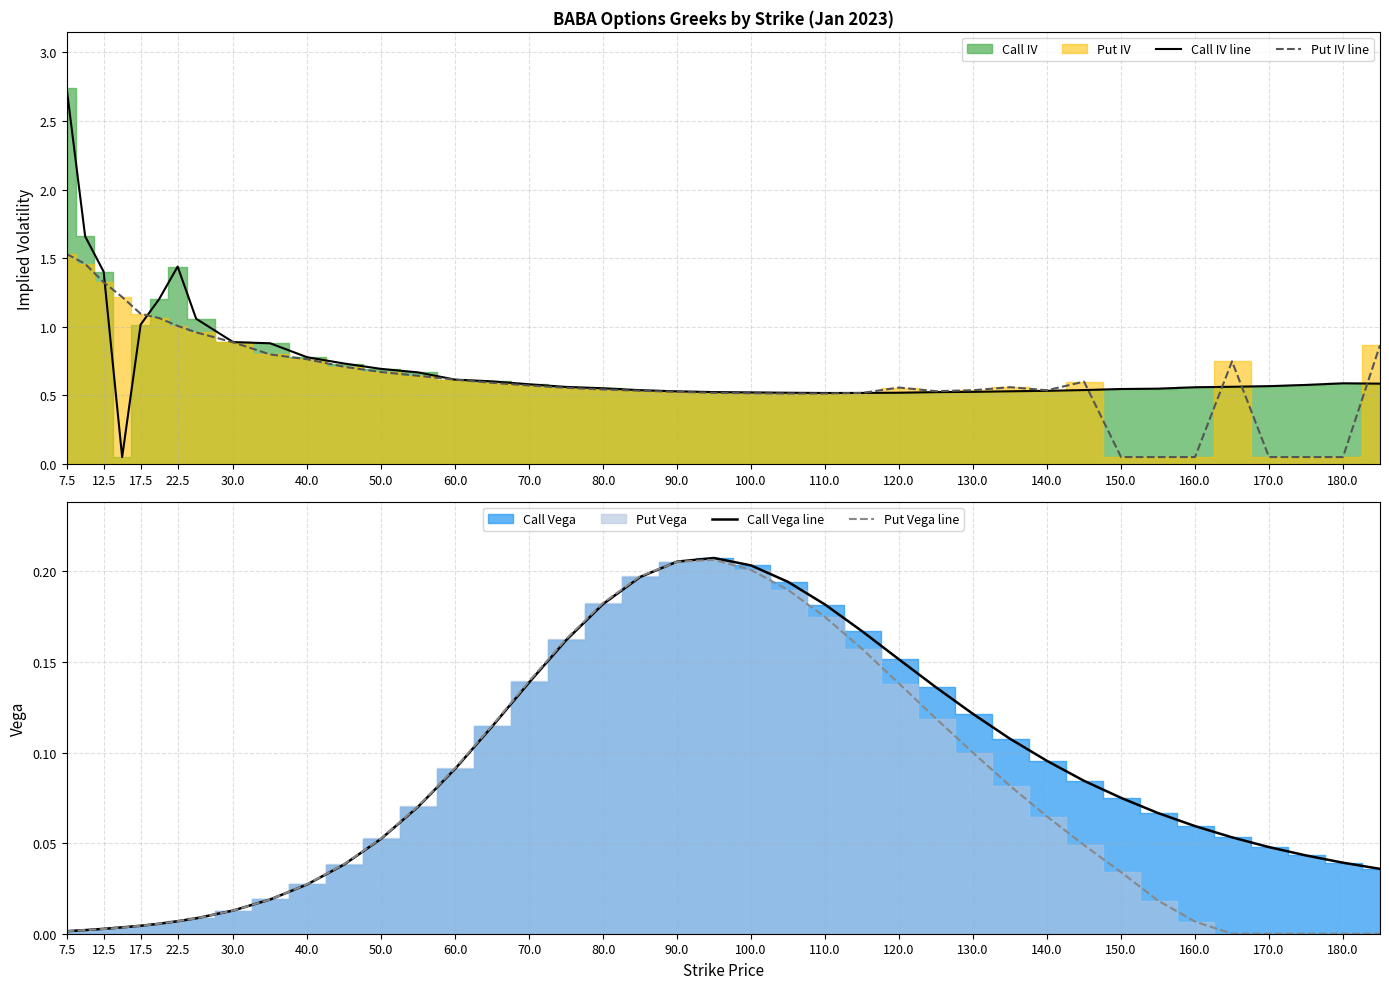

Reading left to right, what are all the values shown in this chart?

Call IV line: 2.7	1.7	1.4	0.1	1.0	1.2	1.4	1.1	0.9	0.9	0.8	0.7	0.7	0.7	0.6	0.6	0.6	0.6	0.6	0.5	0.5	0.5	0.5	0.5	0.5	0.5	0.5	0.5	0.5	0.5	0.5	0.5	0.5	0.5	0.6	0.6	0.6	0.6	0.6	0.6
Put IV line: 1.5	1.5	1.3	1.2	1.1	1.1	1.0	1.0	0.9	0.8	0.8	0.7	0.7	0.6	0.6	0.6	0.6	0.6	0.5	0.5	0.5	0.5	0.5	0.5	0.5	0.5	0.6	0.5	0.5	0.6	0.5	0.6	0.1	0.1	0.1	0.7	0.1	0.1	0.1	0.9
Call Vega line: 0.0	0.0	0.0	0.0	0.0	0.0	0.0	0.0	0.0	0.0	0.0	0.0	0.1	0.1	0.1	0.1	0.1	0.2	0.2	0.2	0.2	0.2	0.2	0.2	0.2	0.2	0.2	0.1	0.1	0.1	0.1	0.1	0.1	0.1	0.1	0.1	0.0	0.0	0.0	0.0
Put Vega line: 0.0	0.0	0.0	0.0	0.0	0.0	0.0	0.0	0.0	0.0	0.0	0.0	0.1	0.1	0.1	0.1	0.1	0.2	0.2	0.2	0.2	0.2	0.2	0.2	0.2	0.2	0.1	0.1	0.1	0.1	0.1	0.0	0.0	0.0	0.0	0.0	0.0	0.0	0.0	0.0